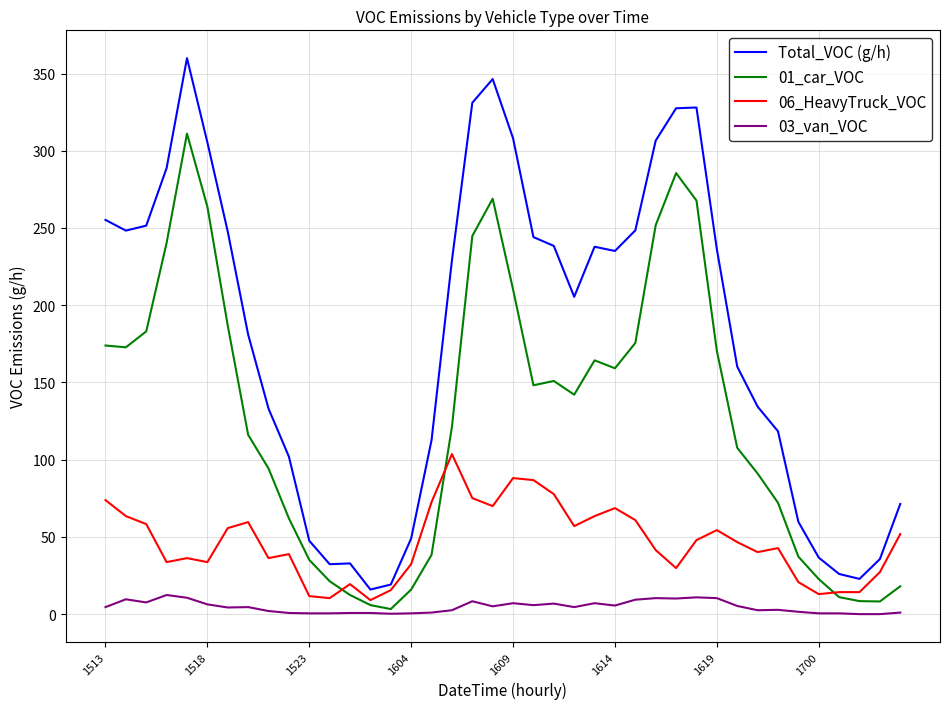

True or false: Total_VOC (g/h) and 01_car_VOC cross at least once.

False